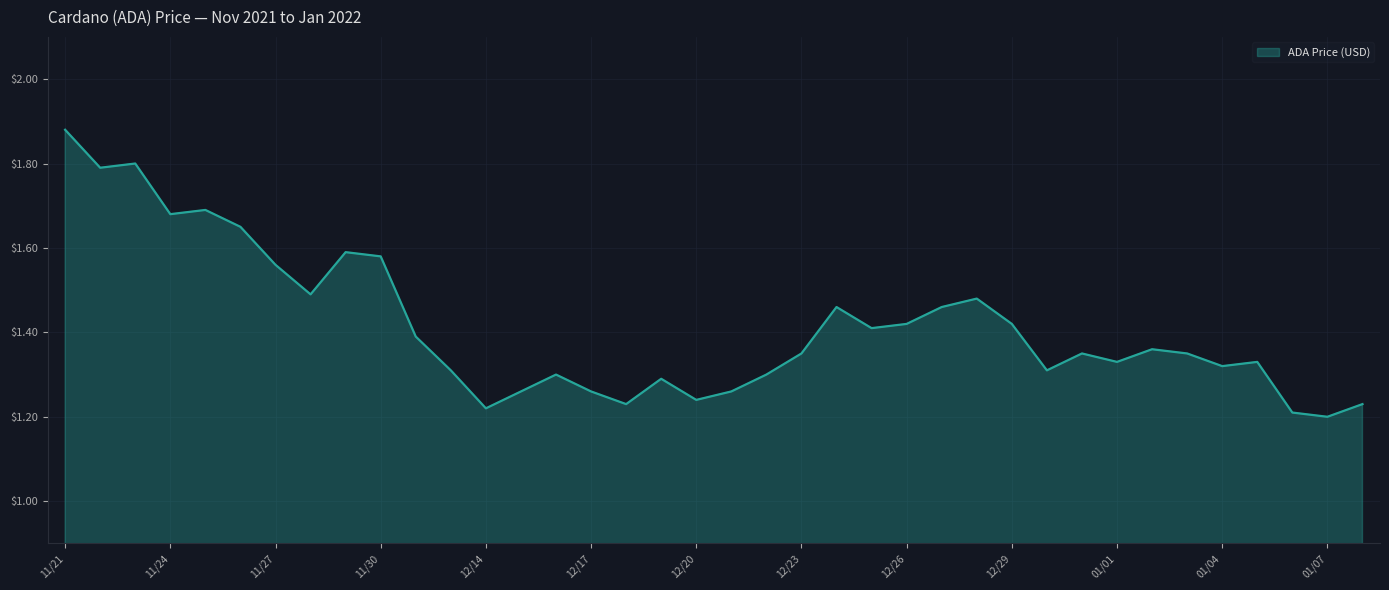

Rank the categories by value from highest to lowest.

11/21, 11/23, 11/22, 11/25, 11/24, 11/26, 11/29, 11/30, 11/27, 11/28, 12/28, 12/24, 12/27, 12/26, 12/29, 12/25, 12/12, 01/02, 12/23, 12/31, 01/03, 01/01, 01/05, 01/04, 12/13, 12/30, 12/16, 12/22, 12/19, 12/15, 12/17, 12/21, 12/20, 12/18, 01/08, 12/14, 01/06, 01/07